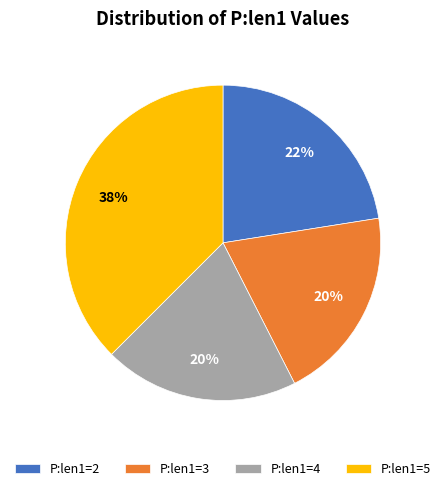

Which category has the biggest portion of the pie?

P:len1=5